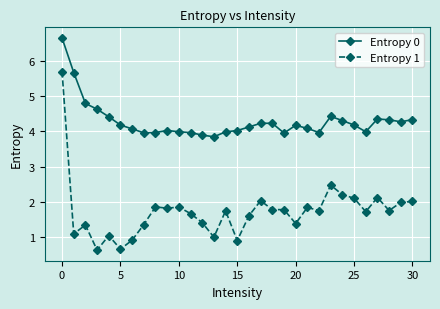

True or false: Entropy 1 has more than 0 points higher than both neighbors.

True